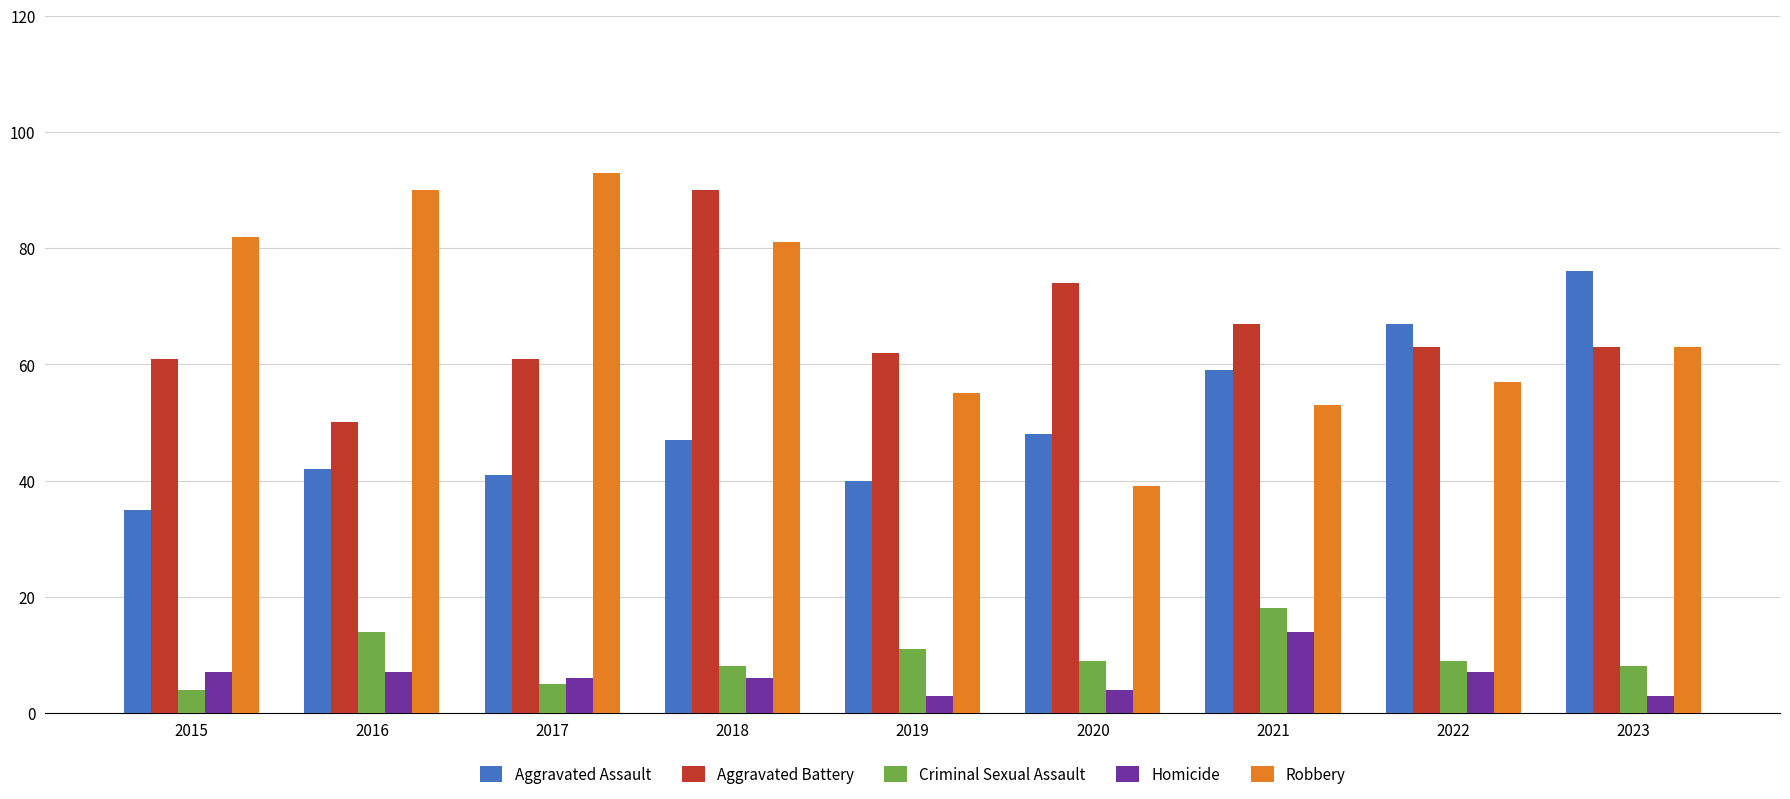

At which category does the chart reach its peak across all series?

2017